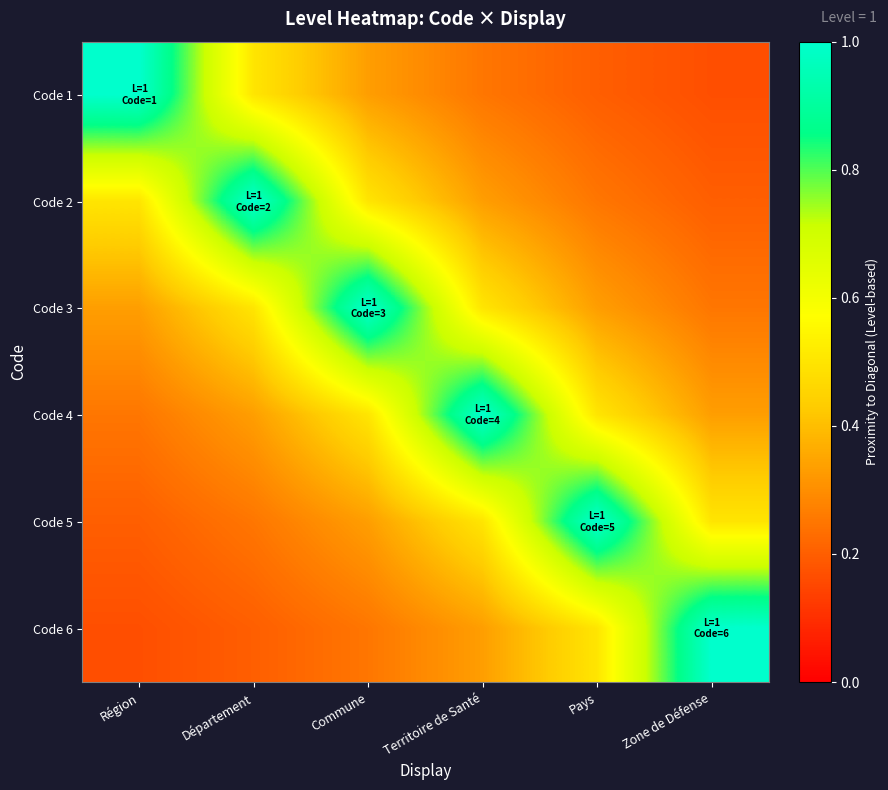

At which category does the chart reach its peak across all series?

Région